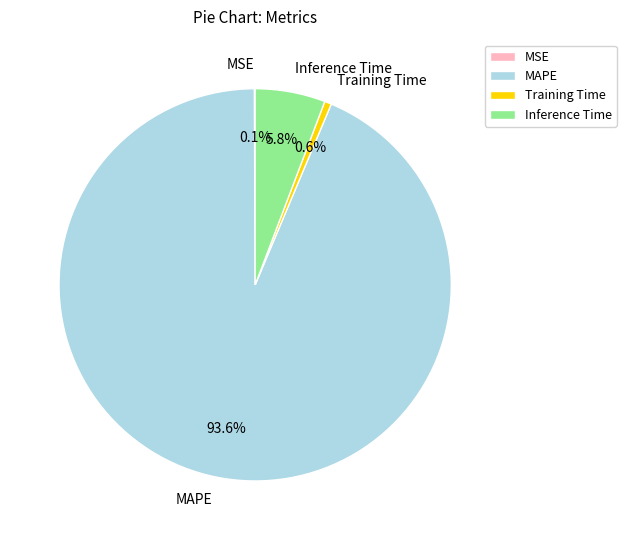

What percentage is the MAPE slice, to the nearest percent?

94%